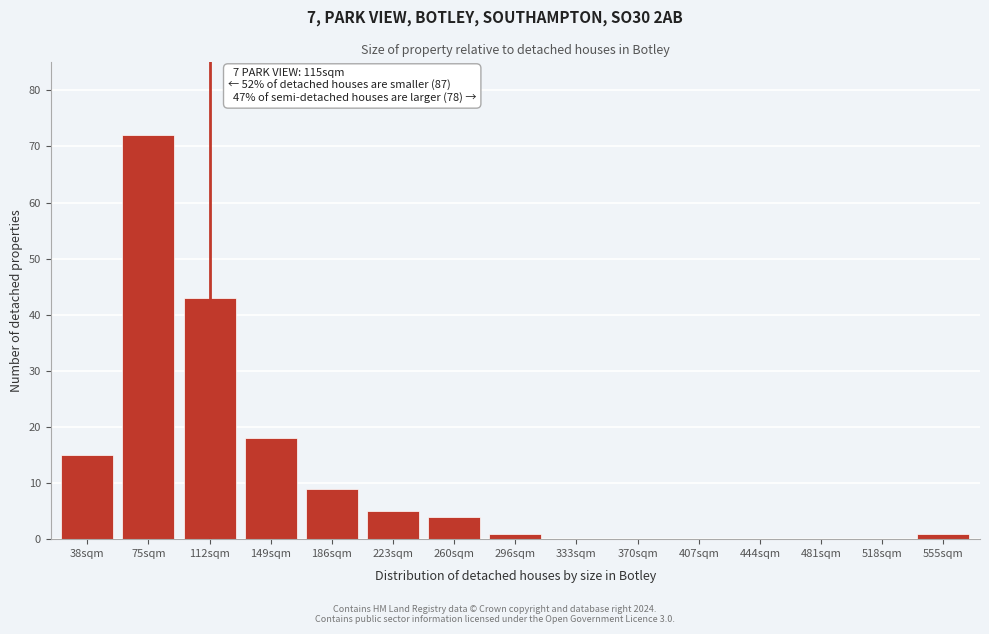

Reading left to right, list all the values displayed in this chart.

38sqm=15	75sqm=72	112sqm=43	149sqm=18	186sqm=9	223sqm=5	260sqm=4	296sqm=1	333sqm=0	370sqm=0	407sqm=0	444sqm=0	481sqm=0	518sqm=0	555sqm=1